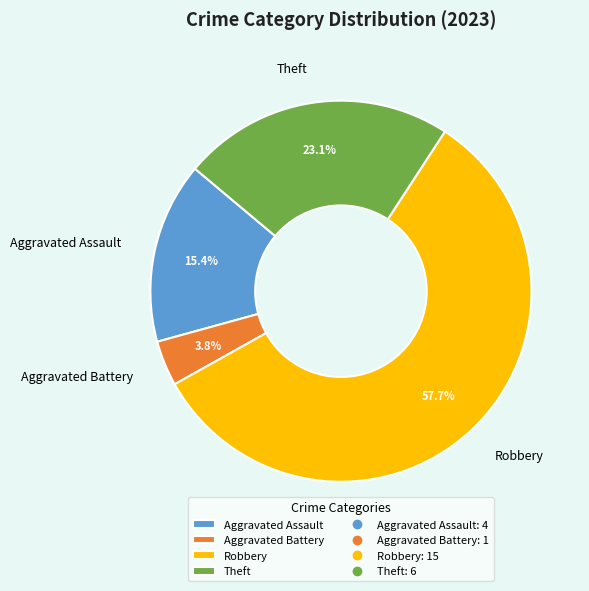

To the nearest percent, what is the difference between the largest and smallest slice percentages?

54%